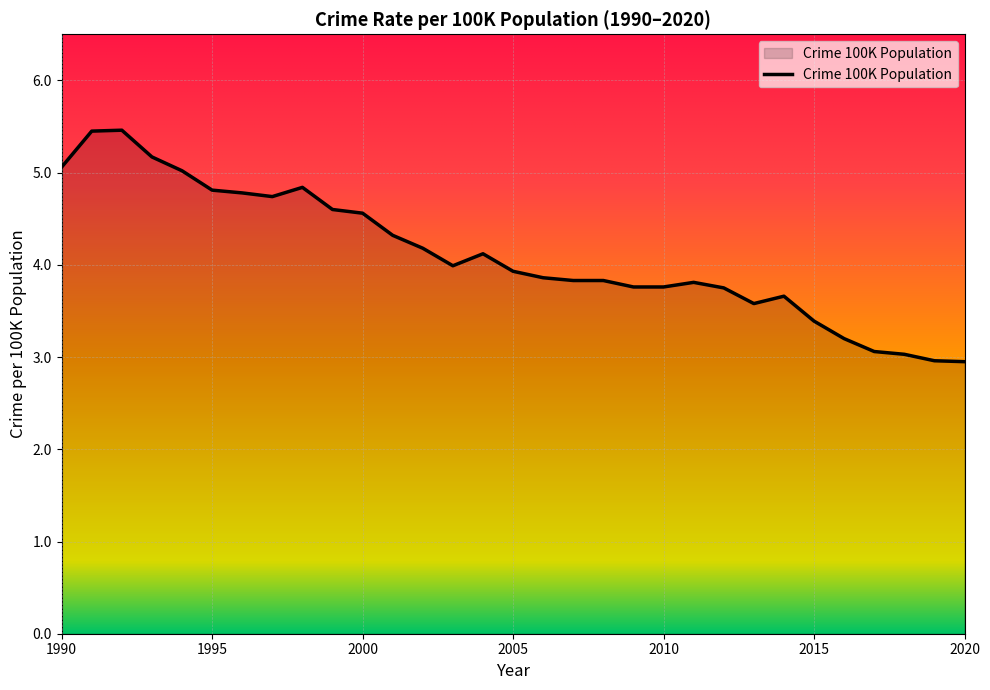

What is the difference between the maximum and minimum values?

2.5